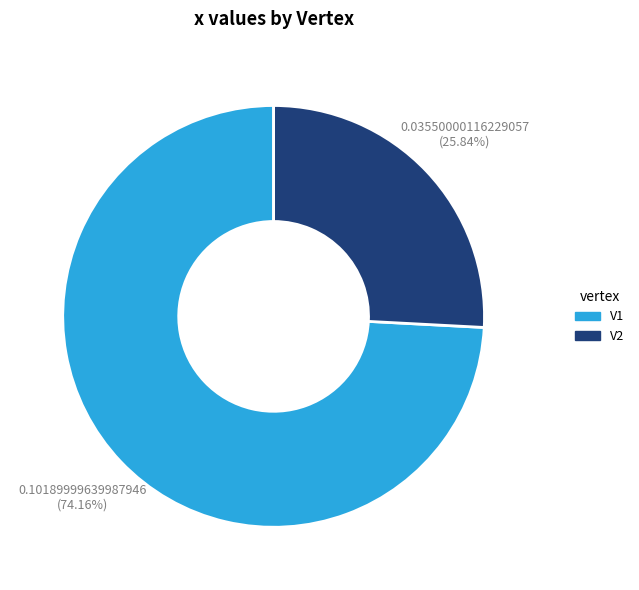

Rank the categories by value from lowest to highest.

V2, V1